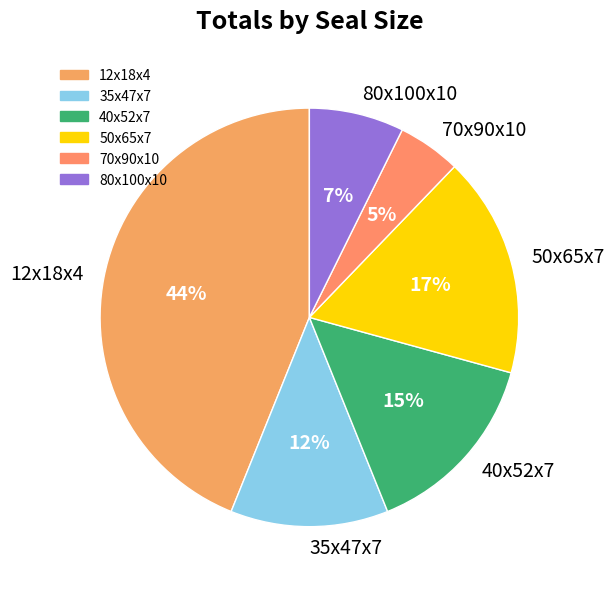

Do 35x47x7 and 70x90x10 together represent more than half of the pie?

No